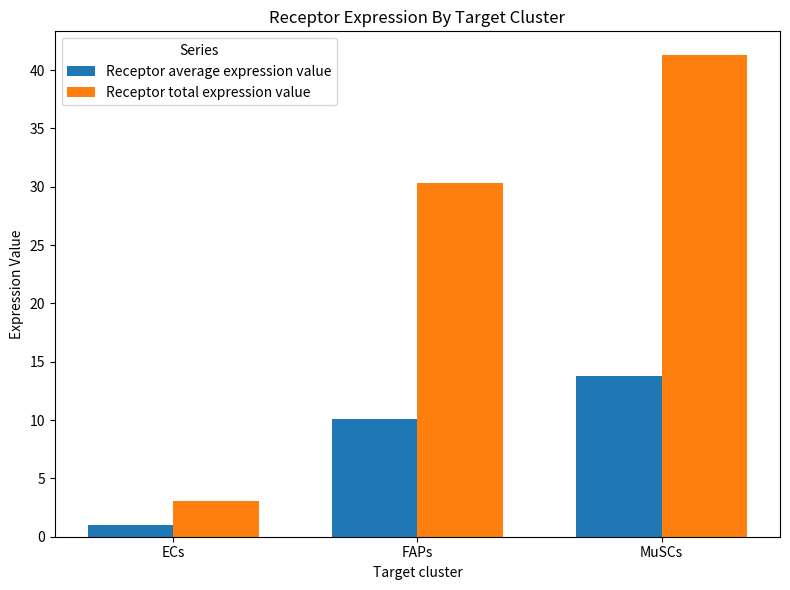

What is the label of the 3rd bar from the left?

MuSCs